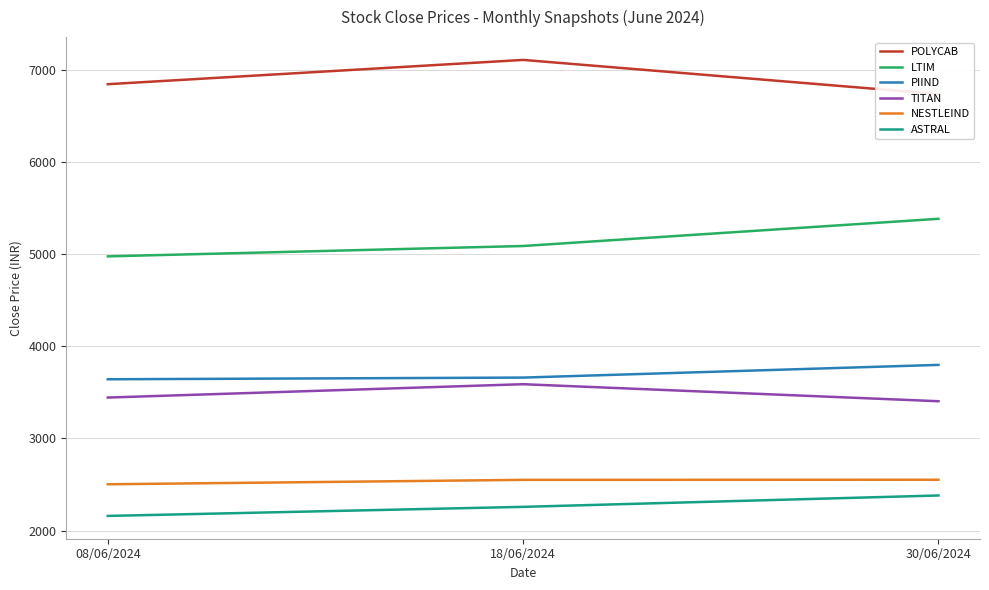

What is the label of the 2nd point from the left?

18/06/2024